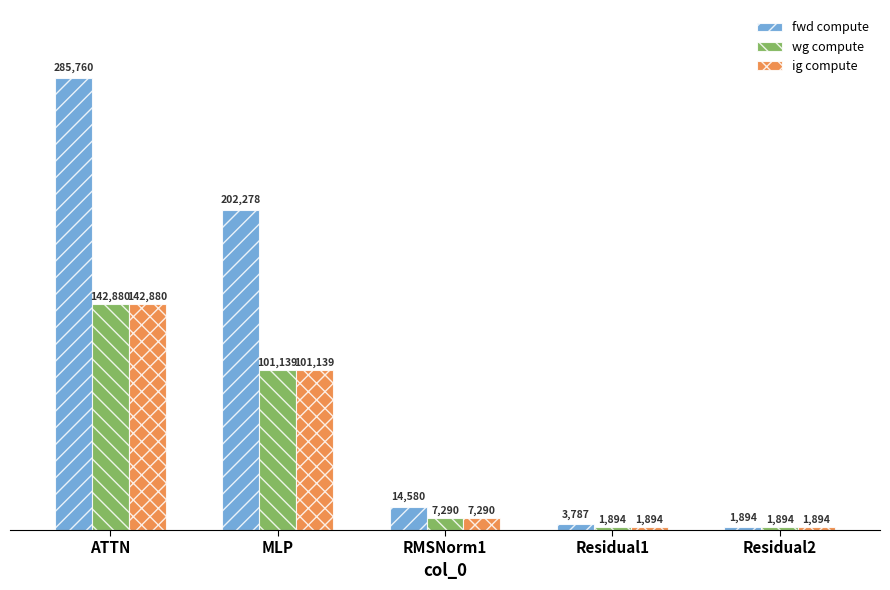

The value of ig compute at Residual1 is 1893.5. True or false?

True